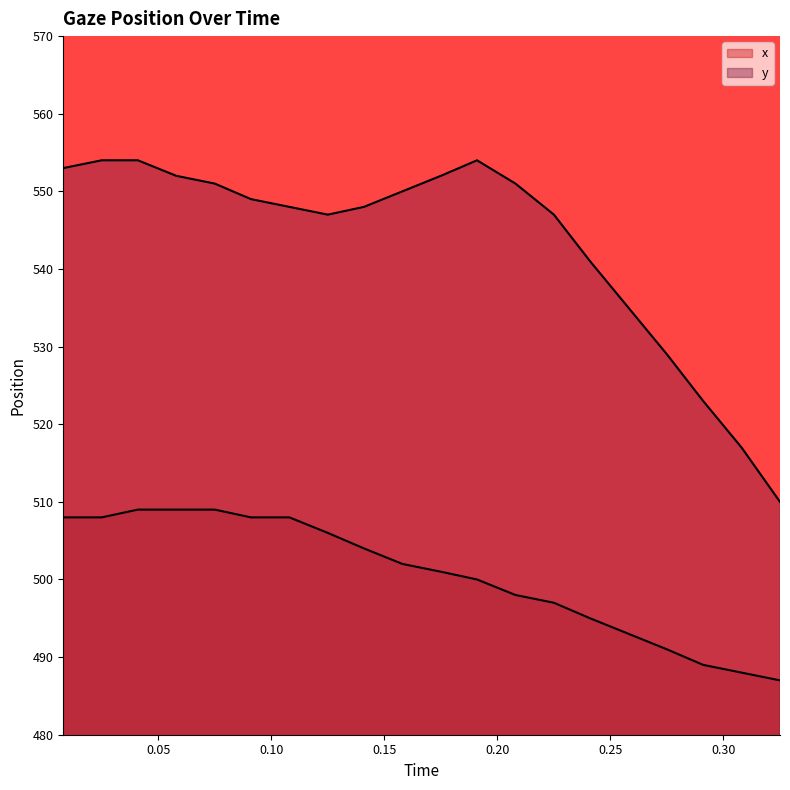

Between 0.025 and 0.125, which series saw the biggest shift?

y